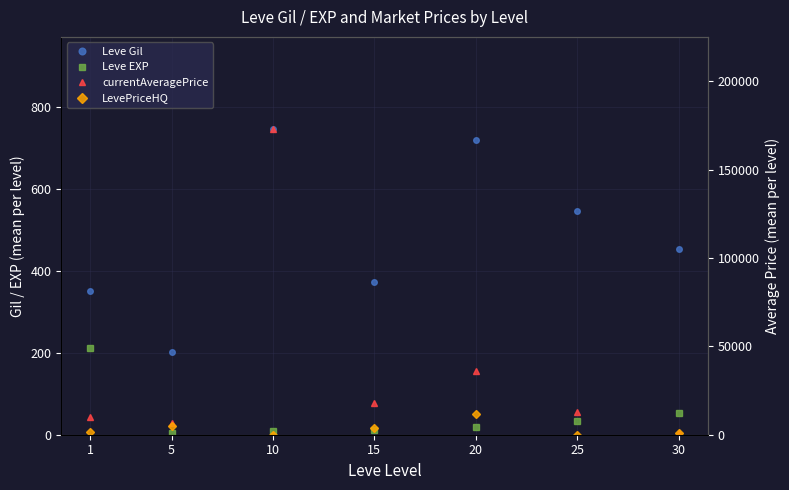

Is it true that LevePriceHQ equals 0.0 at 10?

True